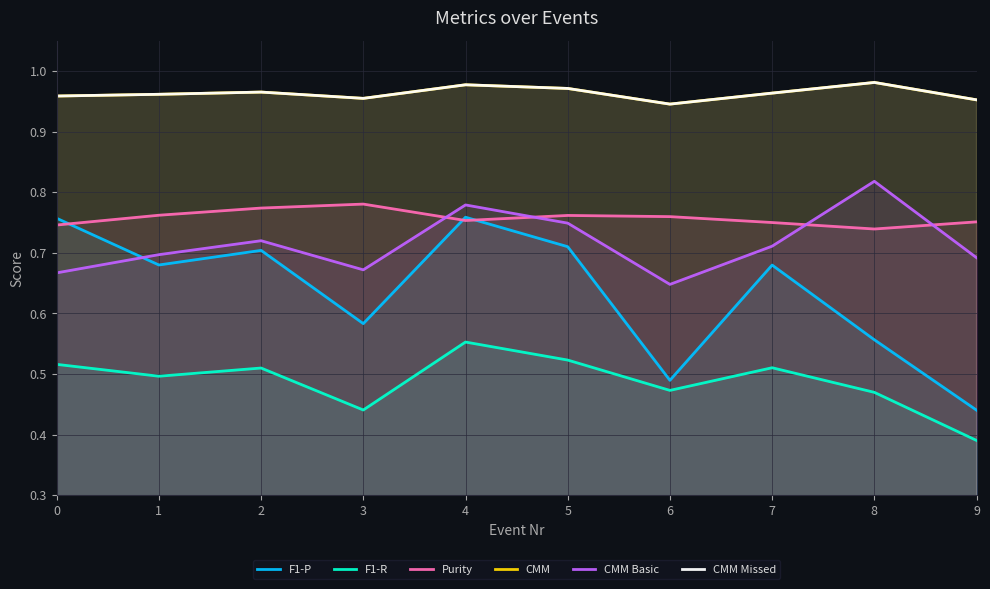

Which has a higher value, 4 or 5?

4